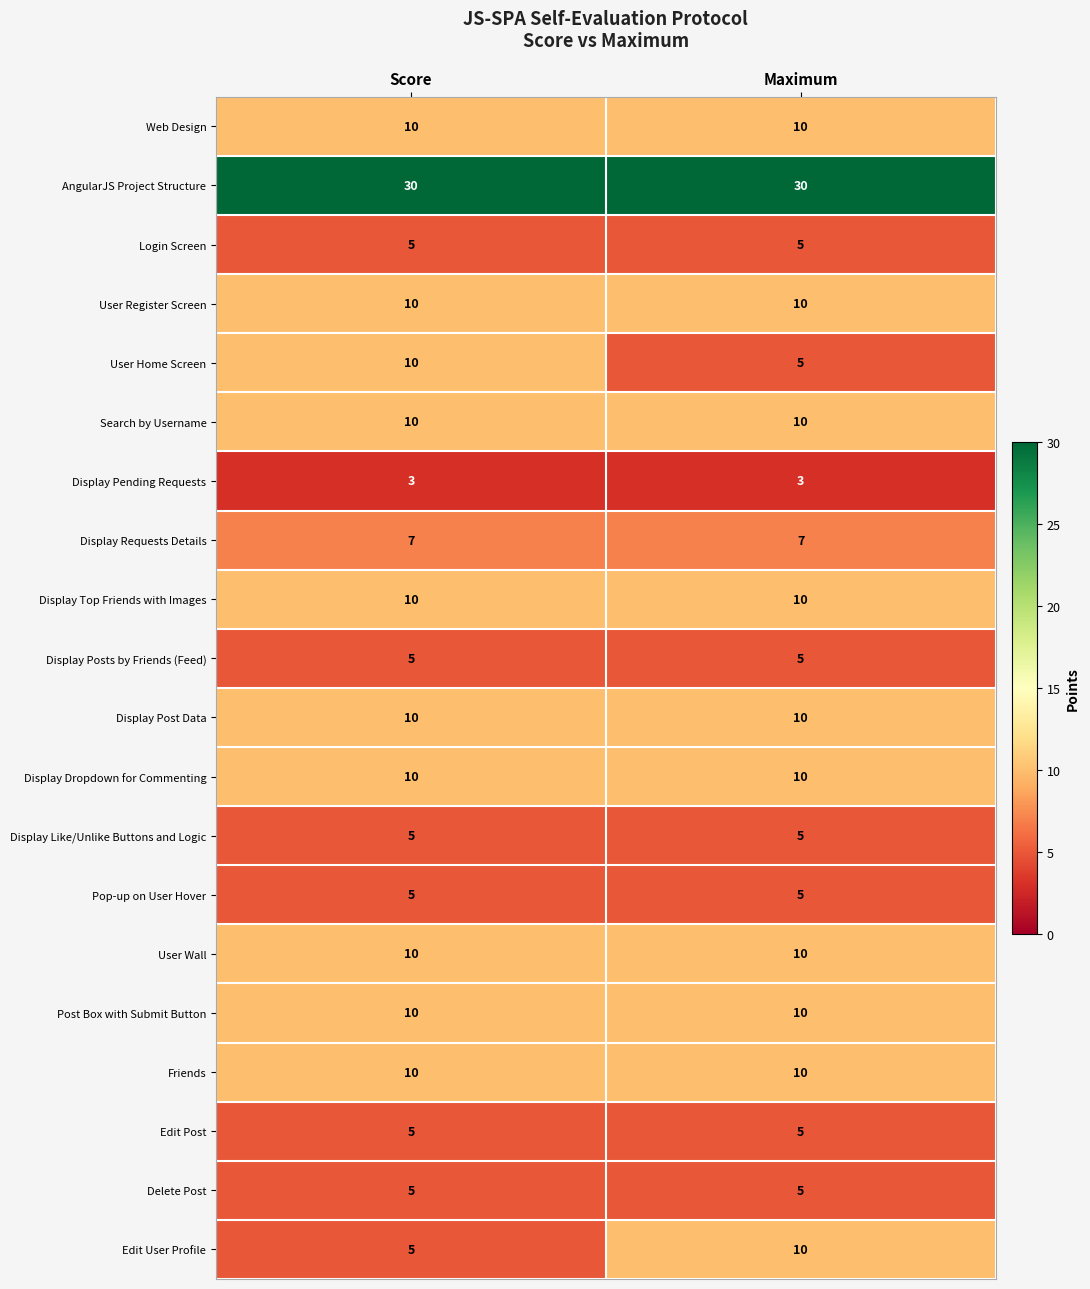

What is the smallest value displayed?

3